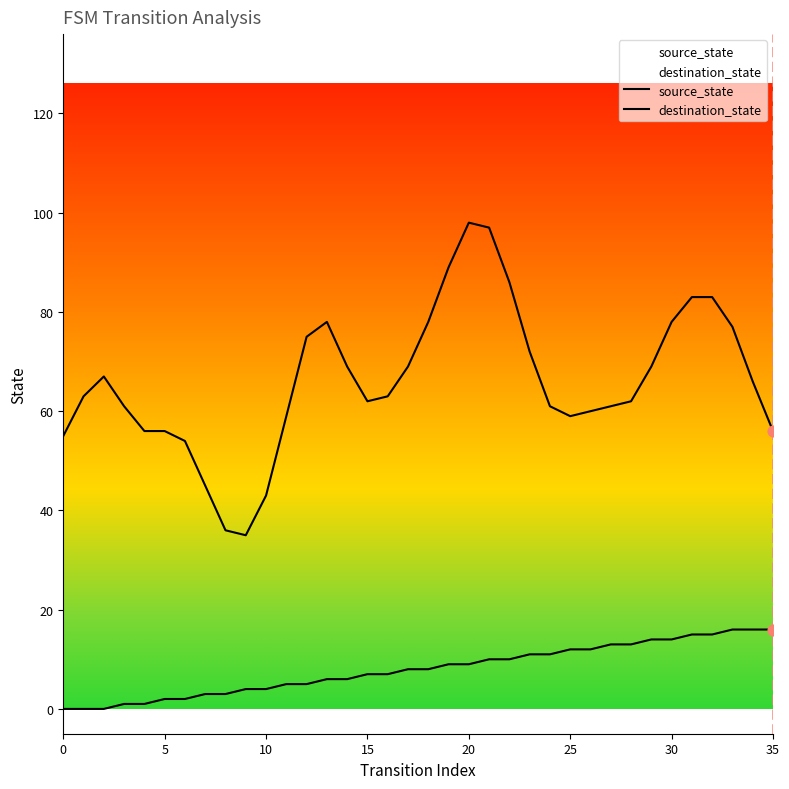

What are all the series names shown in the legend?

source_state, destination_state